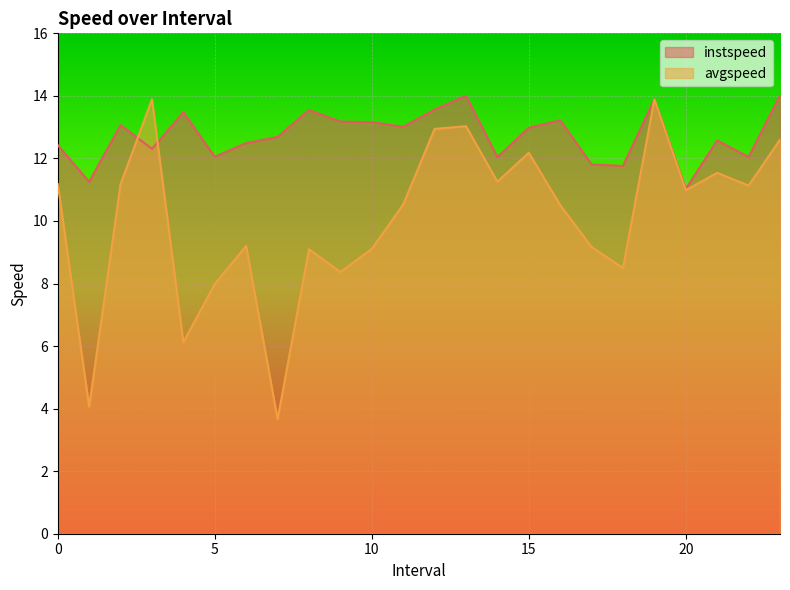

What is the total value across all series at 18.0?

20.3